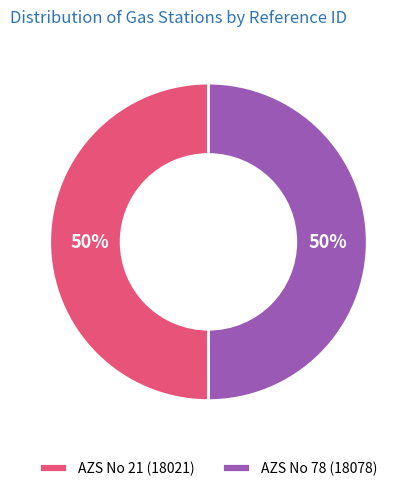

To the nearest percent, what percentage of the pie is AZS No 78 (18078)?

50%